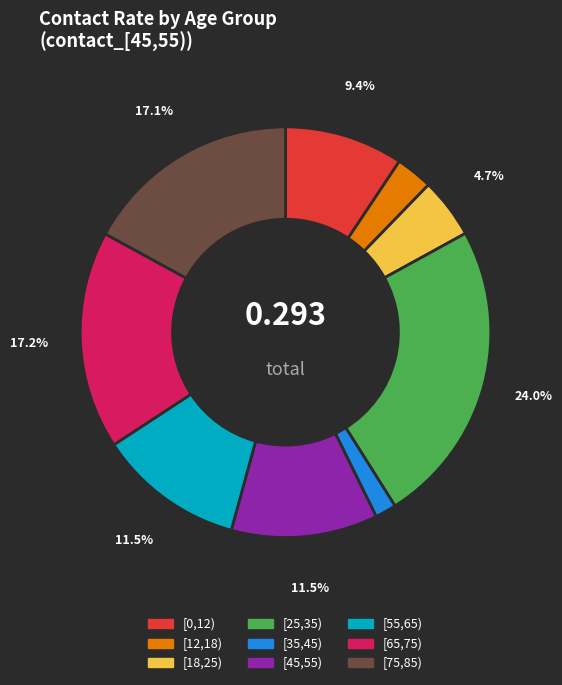

Does any single category account for the majority?

No